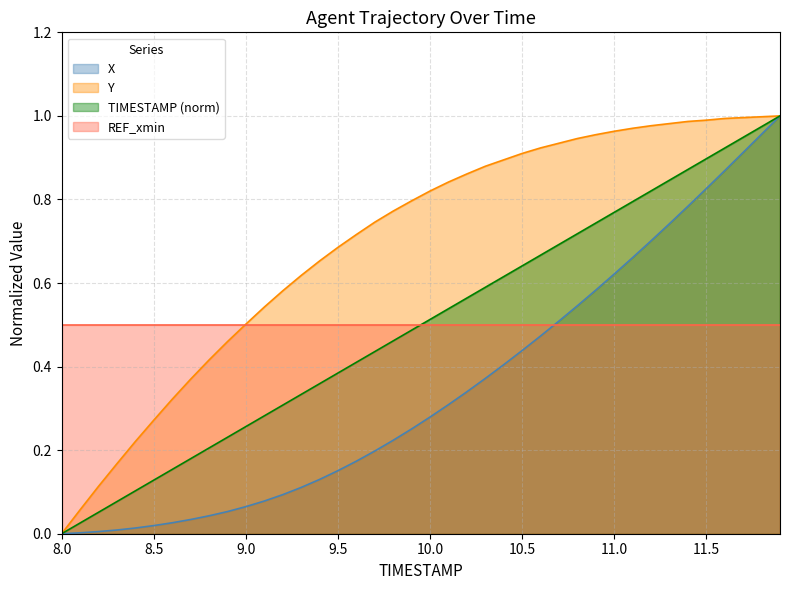

What are all the series names shown in the legend?

X, Y, TIMESTAMP (norm), REF_xmin